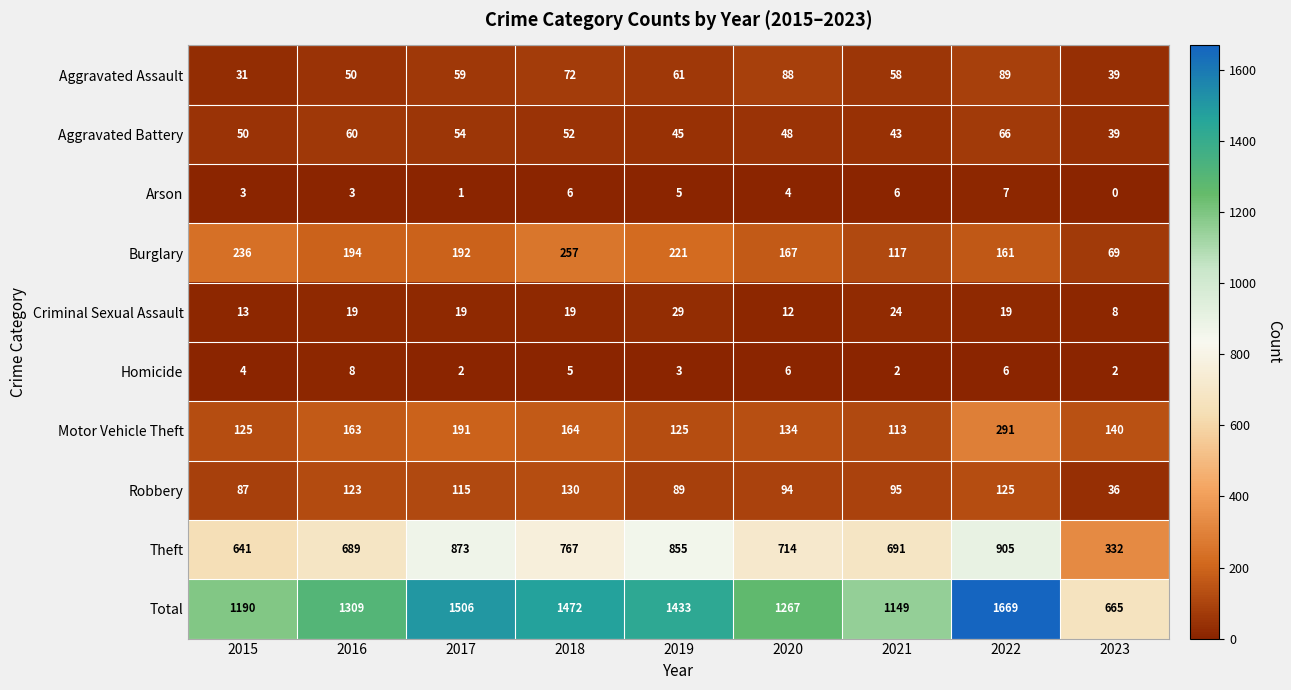

Which category has the lowest value across all series?

2023